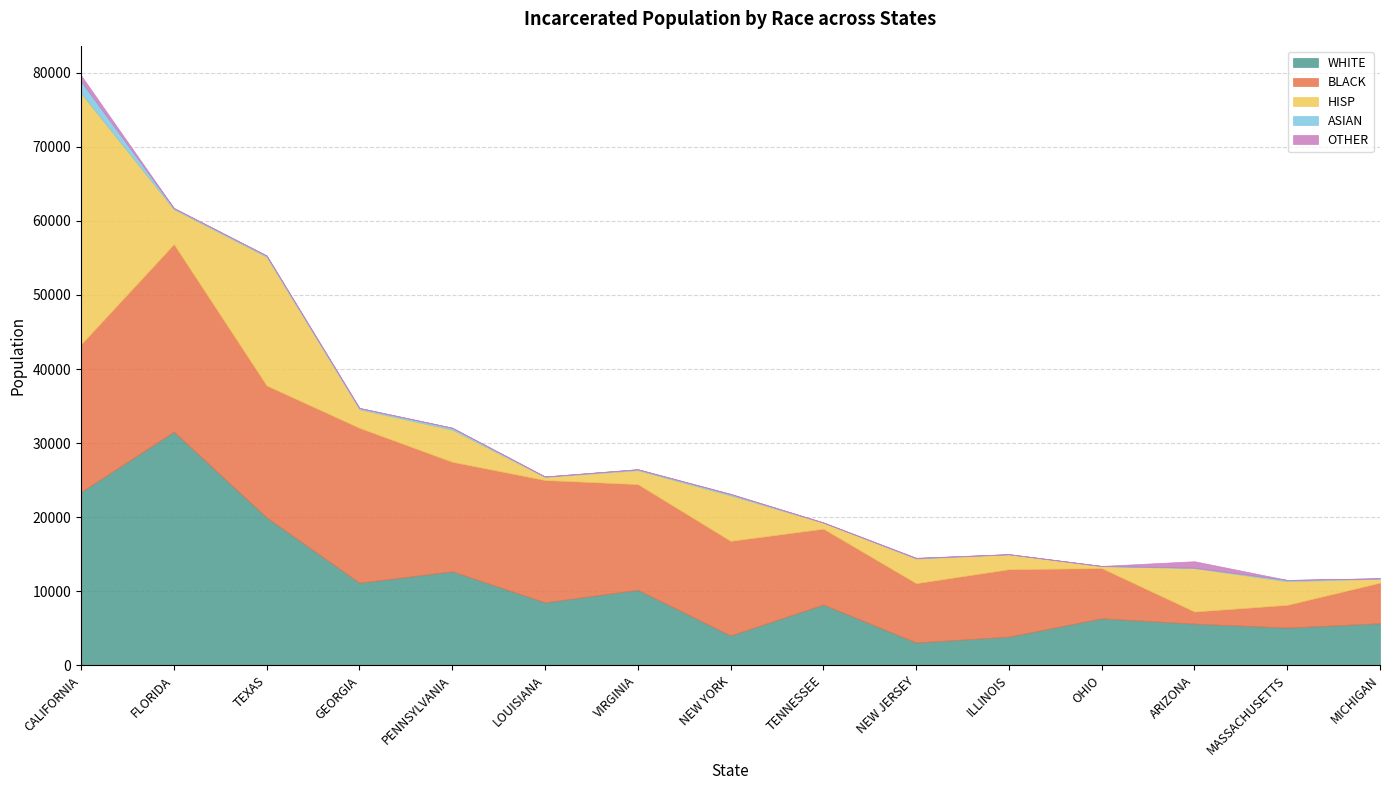

Reading right to left, transcribe all the data shown in this chart.

WHITE: 5679	5097	5629	6351	3877	3089	8207	4029	10202	8502	12694	11152	19967	31546	23399
BLACK: 5486	3067	1635	6775	9100	8002	10242	12775	14265	16513	14783	20911	17815	25320	19943
HISP: 539	3193	5859	260	2012	3327	813	6143	1879	429	4341	2516	17378	4716	33913
ASIAN: 41	161	64	30	16	67	25	168	118	44	250	164	155	142	1606
OTHER: 19	16	866	6	4	42	6	47	20	6	18	8	18	24	783